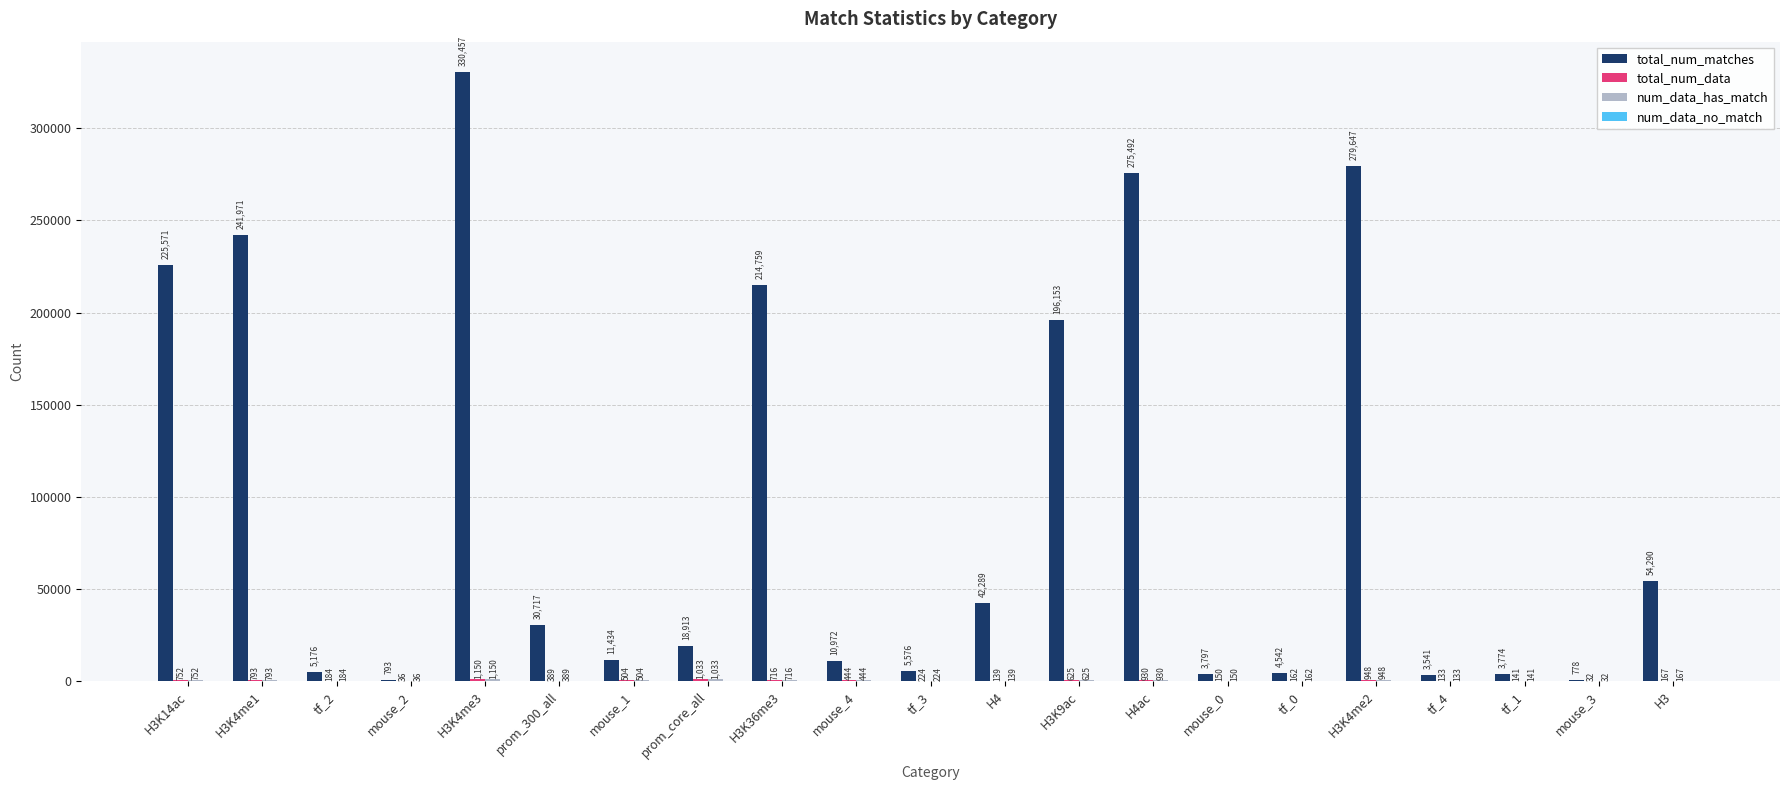

At which category does the chart reach its peak across all series?

H3K4me3